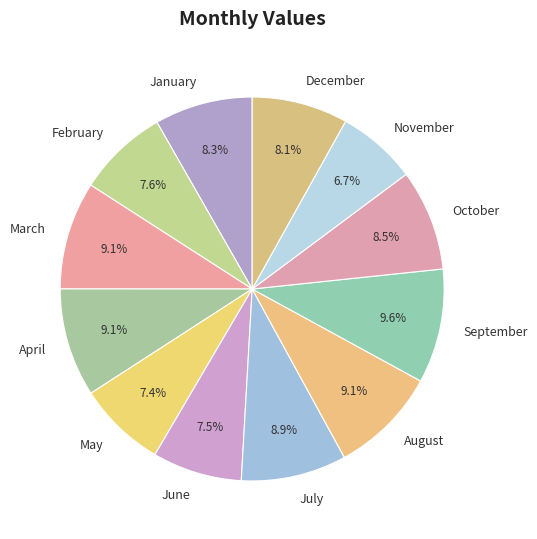

What percentage is NOT represented by September?

90.4%